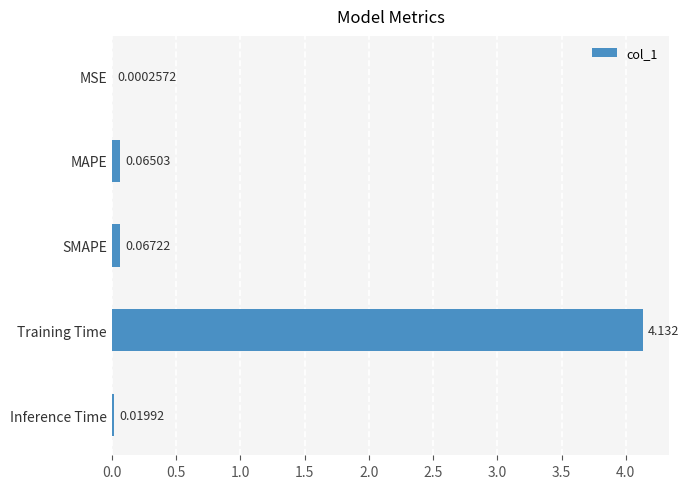

Which has a higher value, MSE or Inference Time?

Inference Time